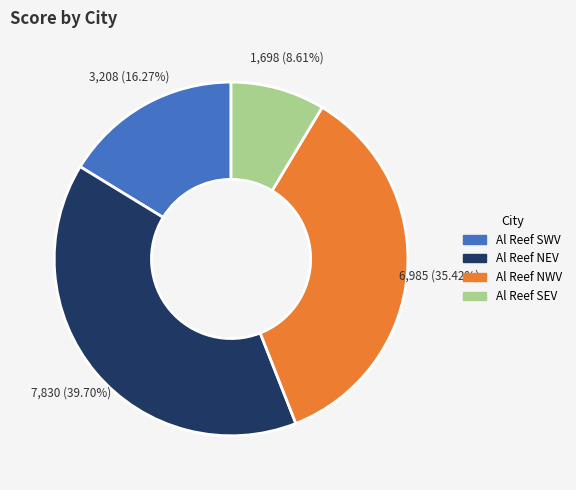

To the nearest percent, what is the average slice percentage?

25%